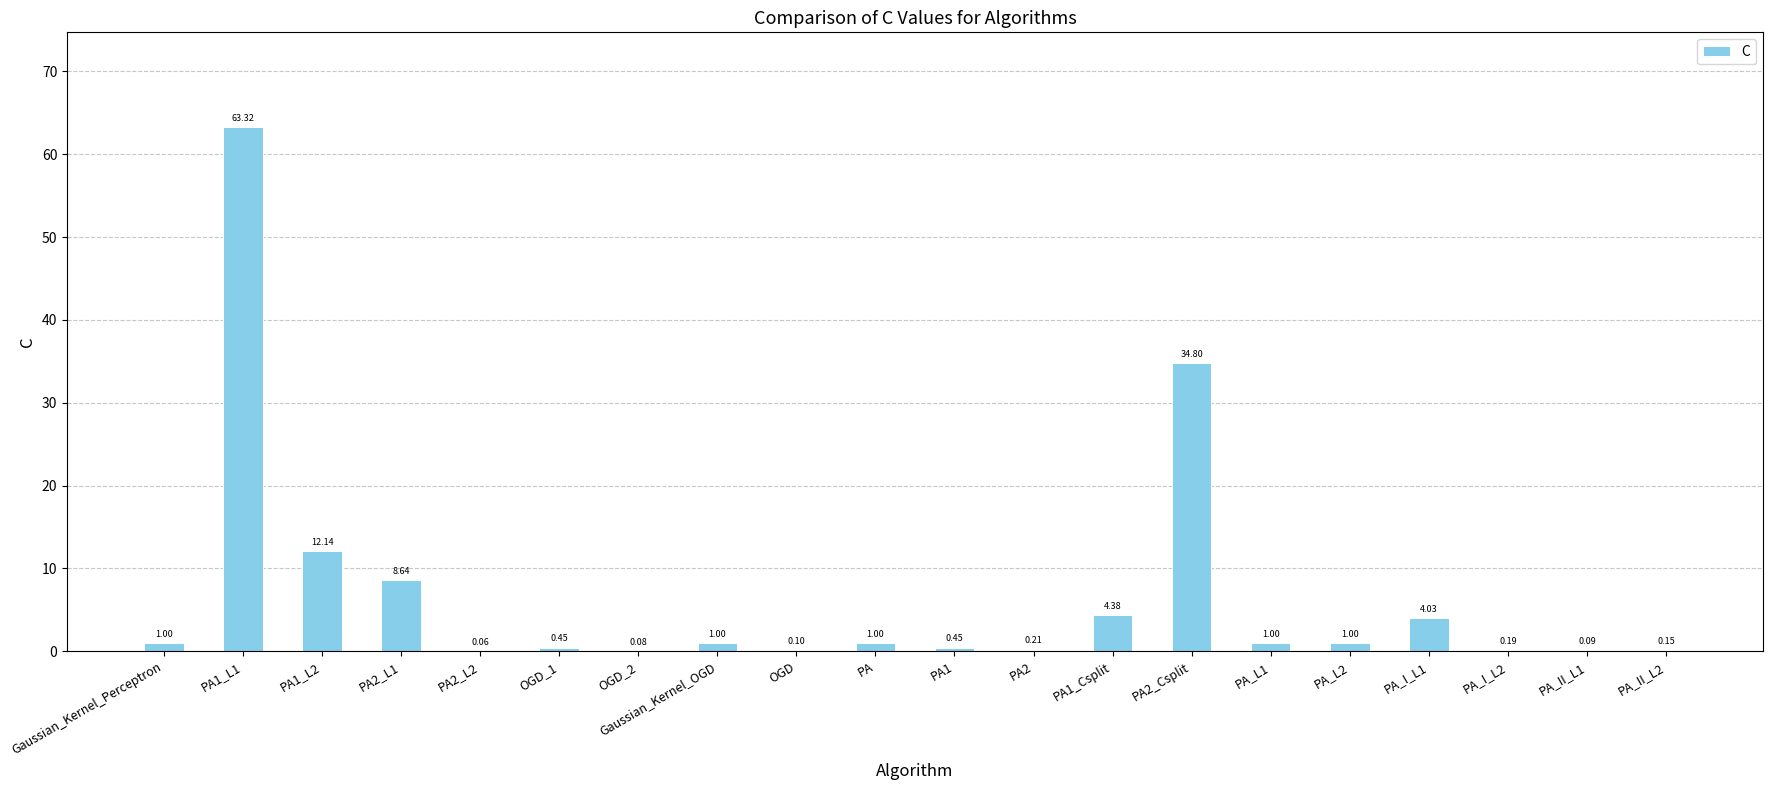

What is the sum of all values?

134.1